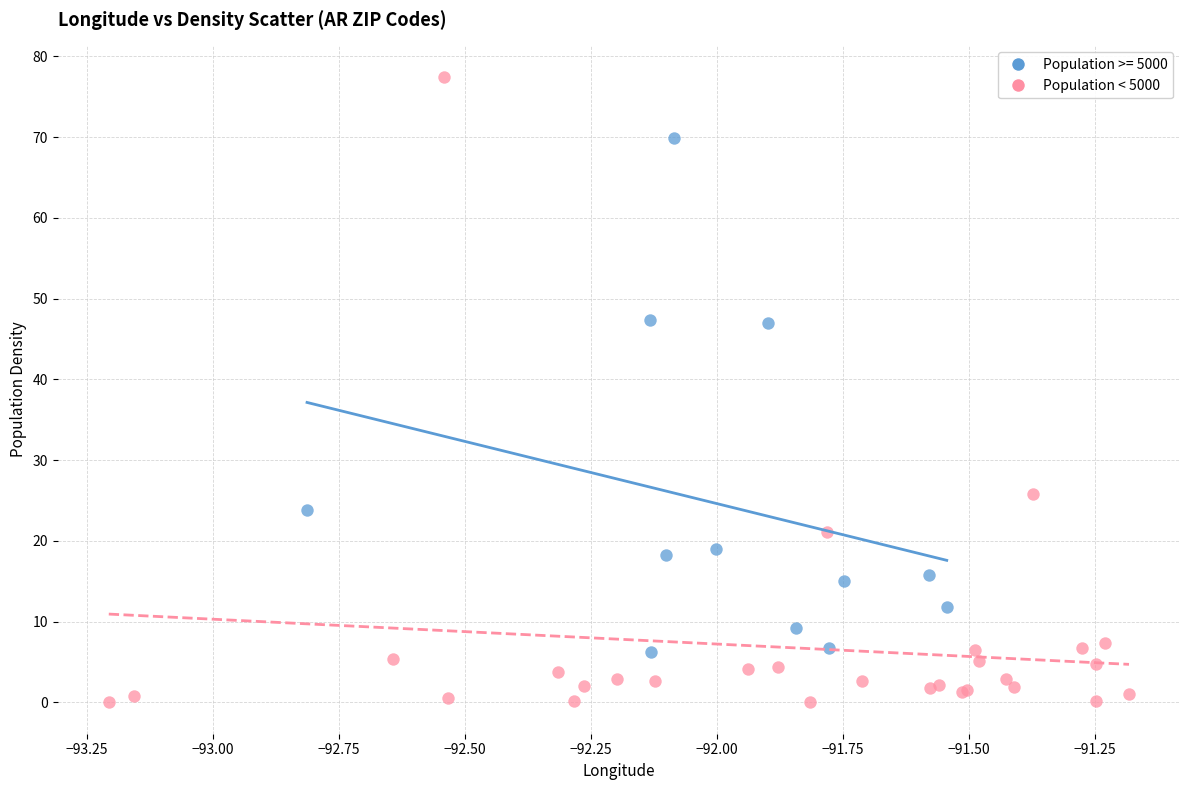

Which series contains the lowest Y value?

Population < 5000